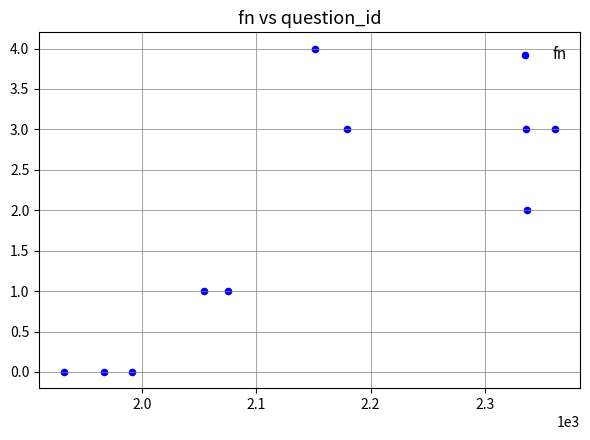

What is the average X value?

2138